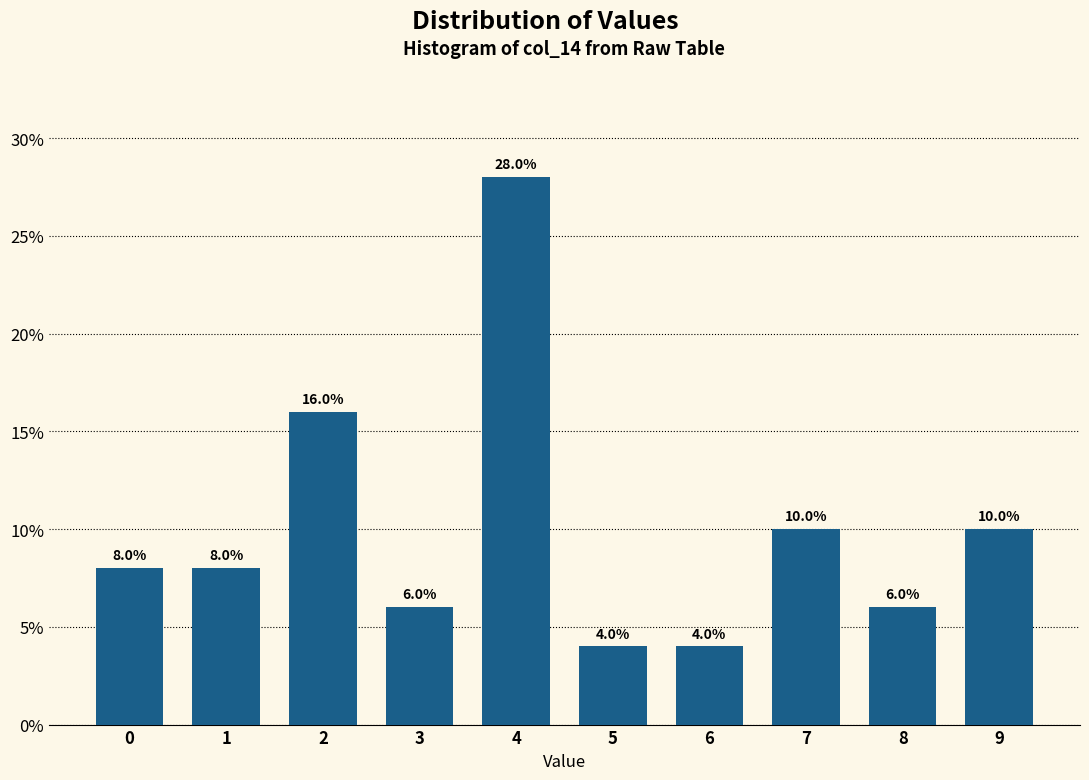

Reading left to right, what are all the values shown in this chart?

0=8.0	1=8.0	2=16.0	3=6.0	4=28.0	5=4.0	6=4.0	7=10.0	8=6.0	9=10.0